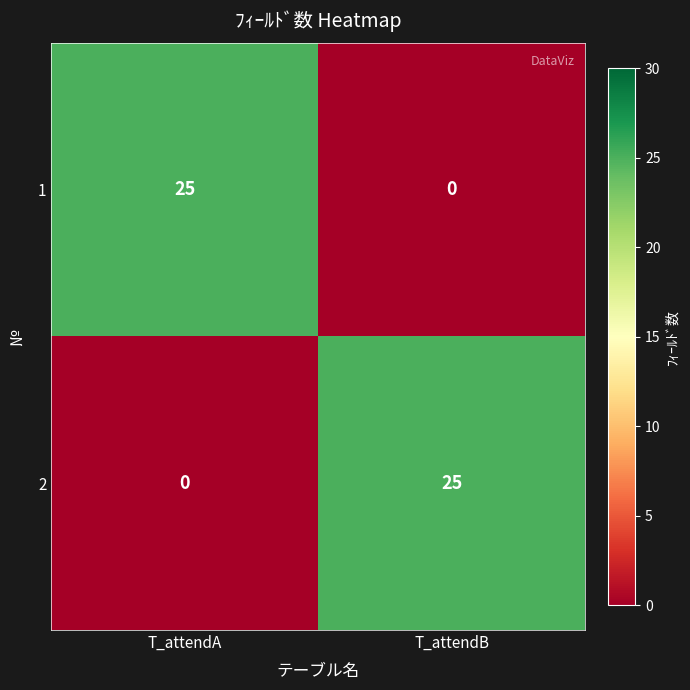

Is the value of 1 at T_attendB greater than the value of 2 at T_attendB?

No